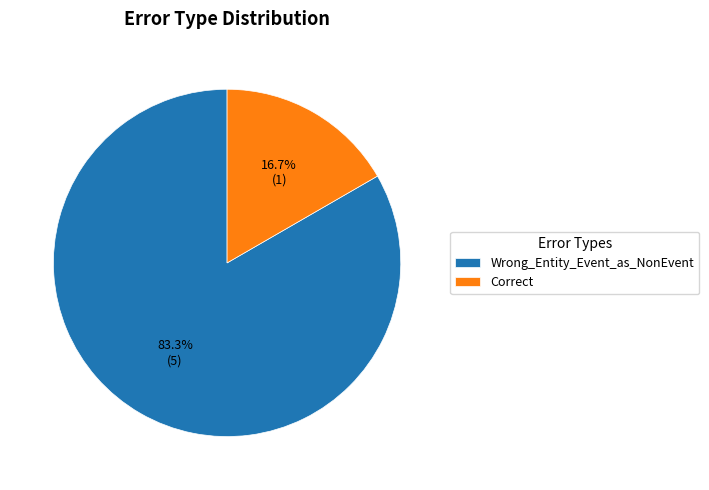

Between Correct and Wrong_Entity_Event_as_NonEvent, which is larger?

Wrong_Entity_Event_as_NonEvent